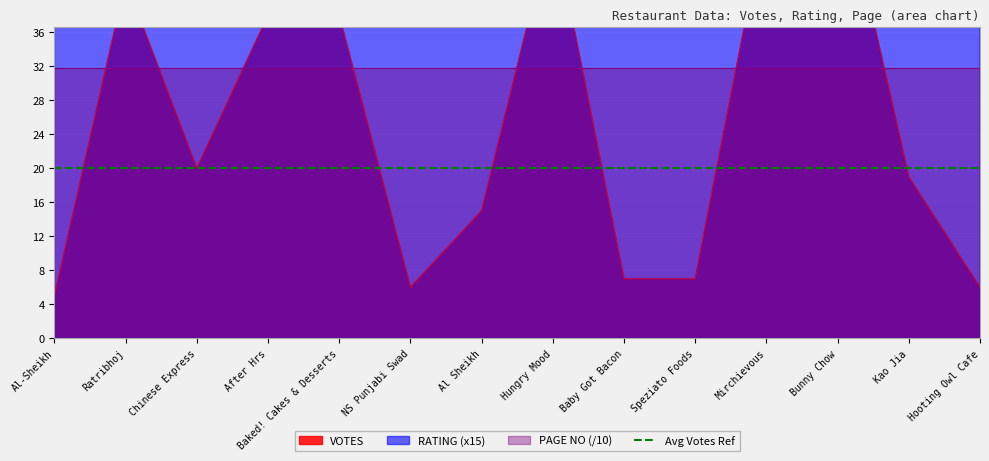

At which label does RATING reach its minimum?

NS Punjabi Swad